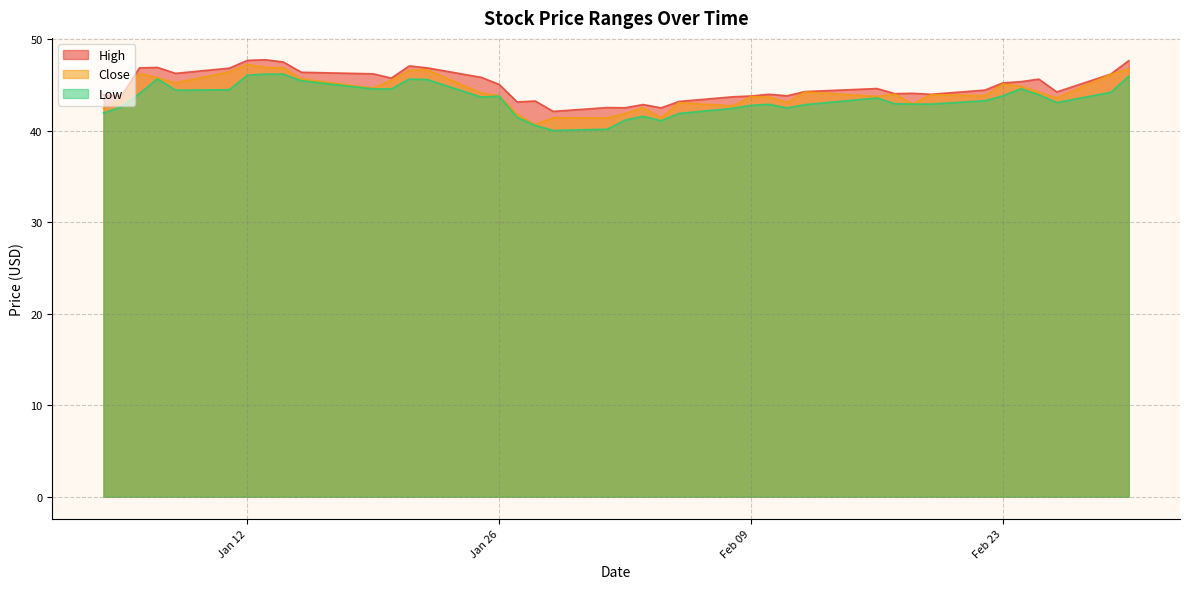

True or false: Close and Low cross at least once.

False